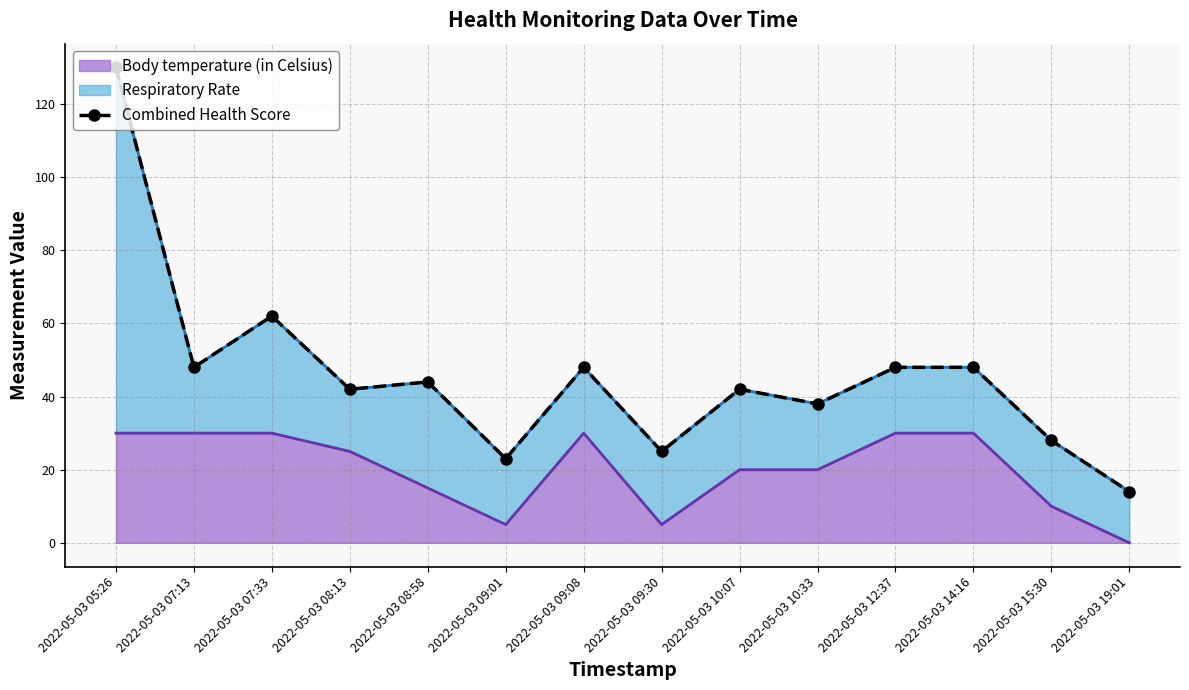

What value does the data have at 2022-05-03 07:13?

48.0